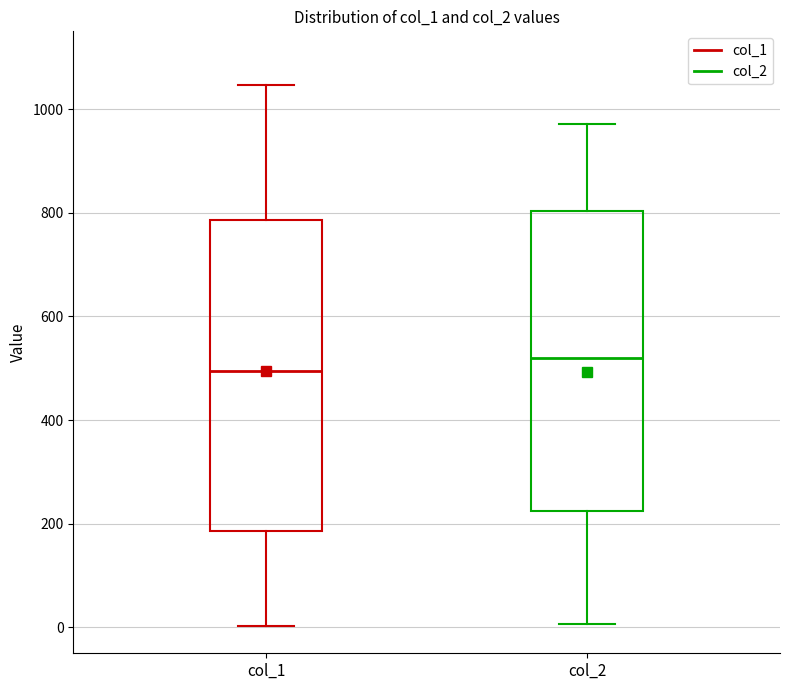

Reading left to right, transcribe this box plot: for each box, give where its median line is, the range the box spans, and where its two whiskers end, as read against the y-axis. The values are not printed on the chart, so give them approximately, as read against the axis.

col_1: median 500, box 180 to 780, whiskers 0 to 1040
col_2: median 520, box 220 to 800, whiskers 0 to 980